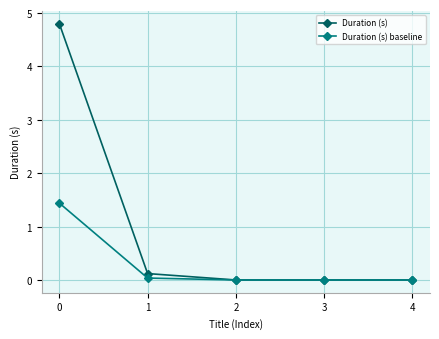

List the series in order of their peak value, highest first.

Duration (s), Duration (s) baseline